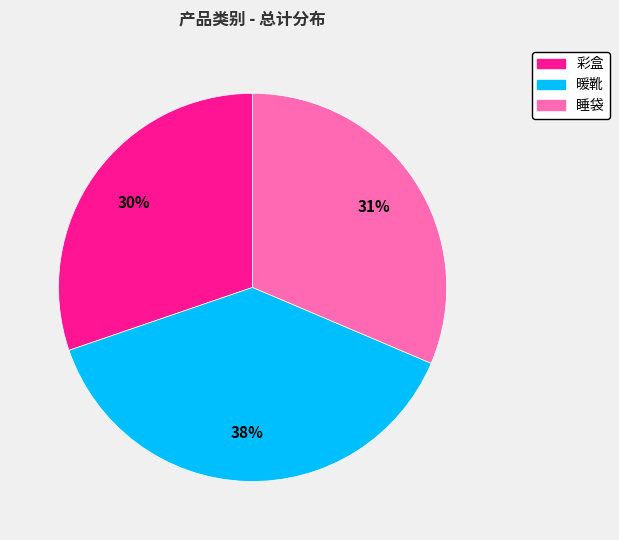

True or false: 彩盒 accounts for 30% of the total.

True